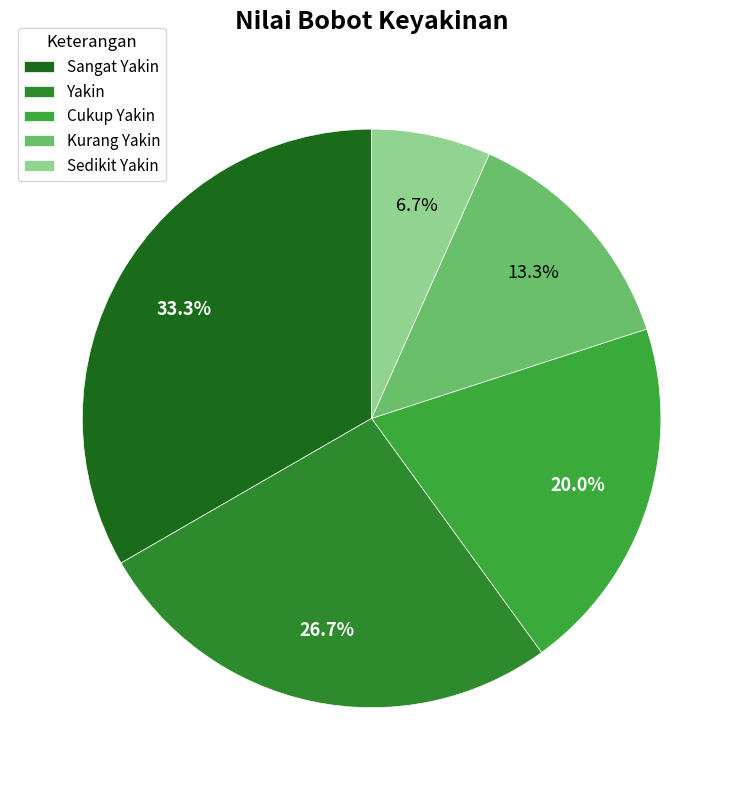

What is the total percentage of Yakin and Kurang Yakin?

40.0%